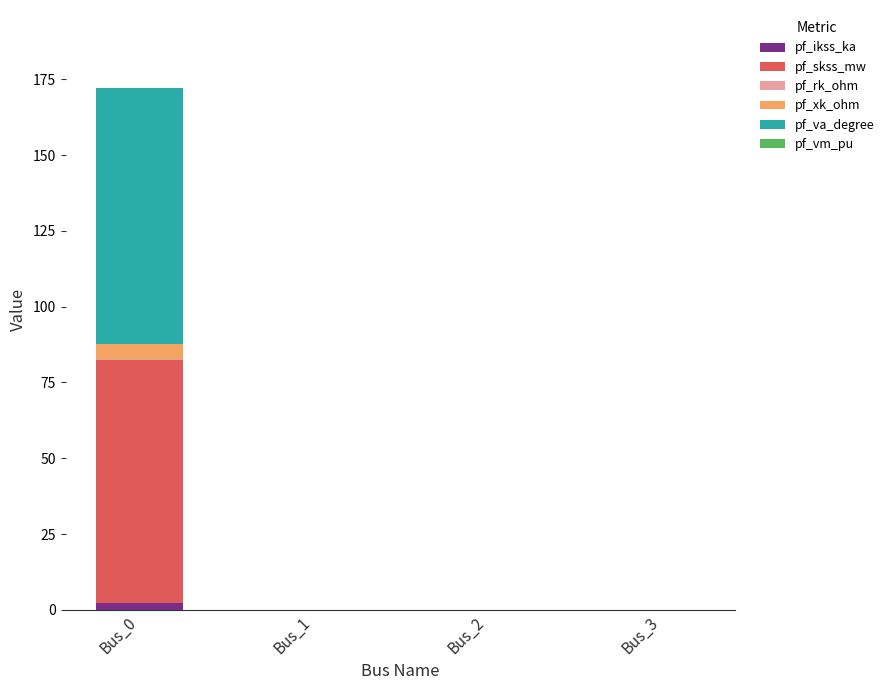

At which category is the sum across all series the highest?

Bus_0